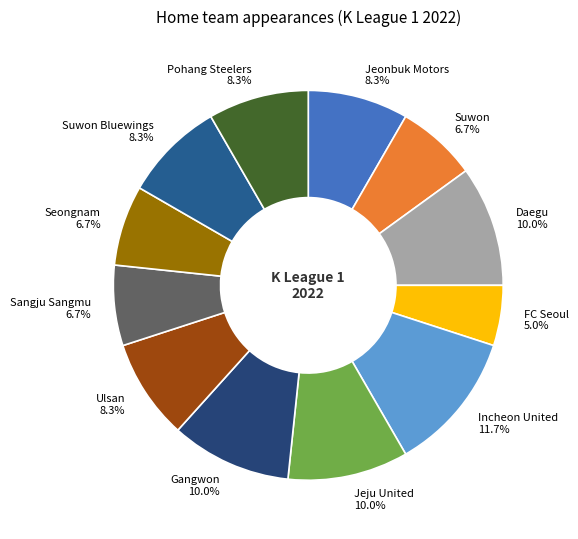

Is there a majority slice in this chart?

No